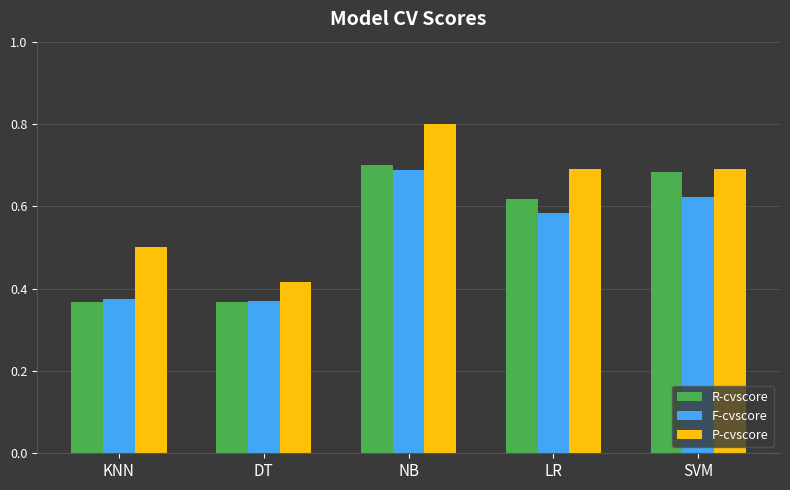

Is it true that P-cvscore equals 0.8 at NB?

True